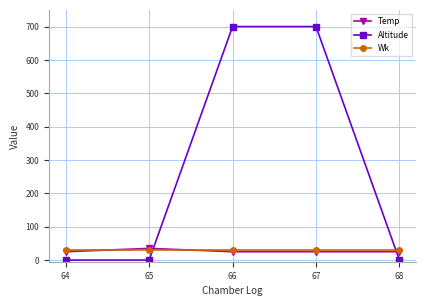

Reading right to left, transcribe all the data shown in this chart.

Temp: 68=25	67=25	66=25	65=35	64=25
Altitude: 68=0	67=700	66=700	65=0	64=0
Wk: 68=29	67=29	66=29	65=29	64=29